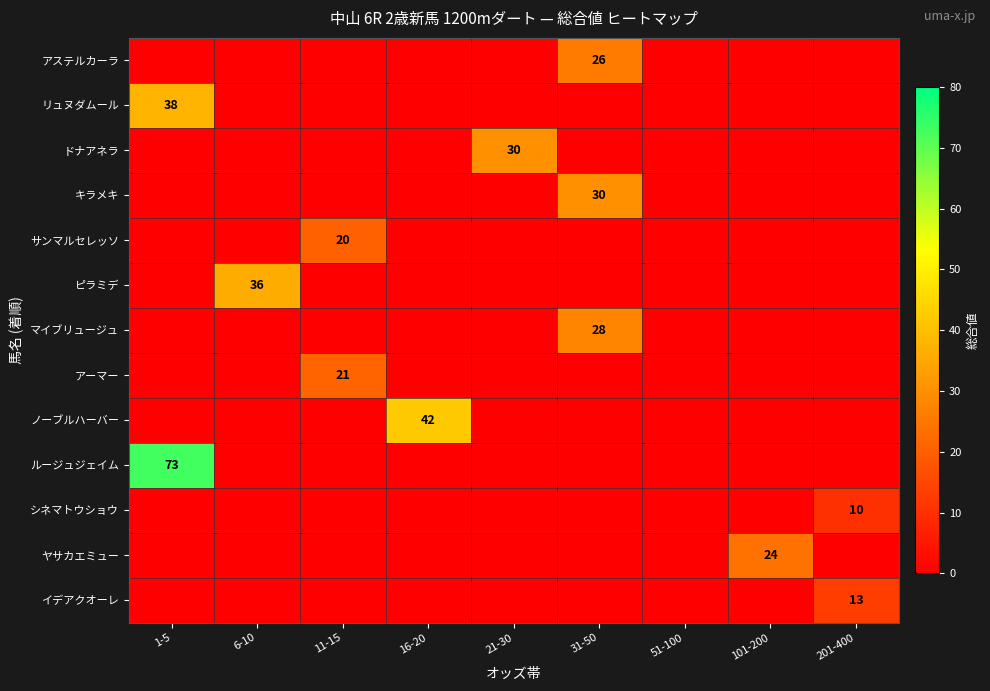

Which category has the lowest value across all series?

1-5